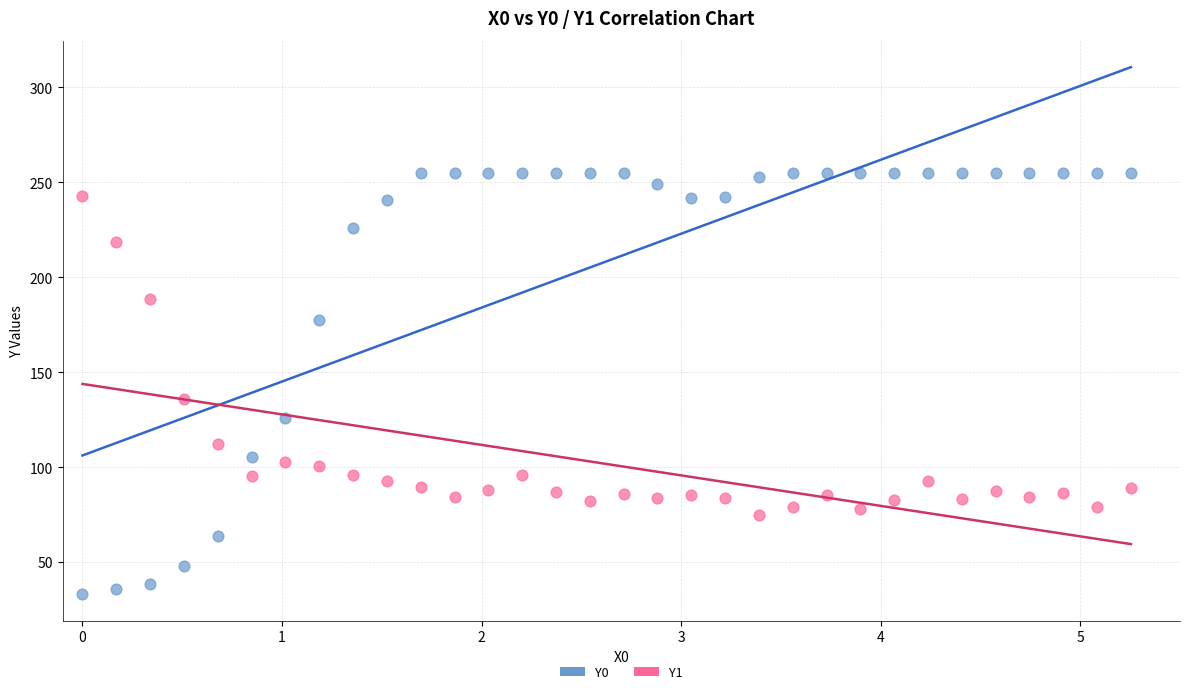

Which series has the widest spread of Y values?

Y0